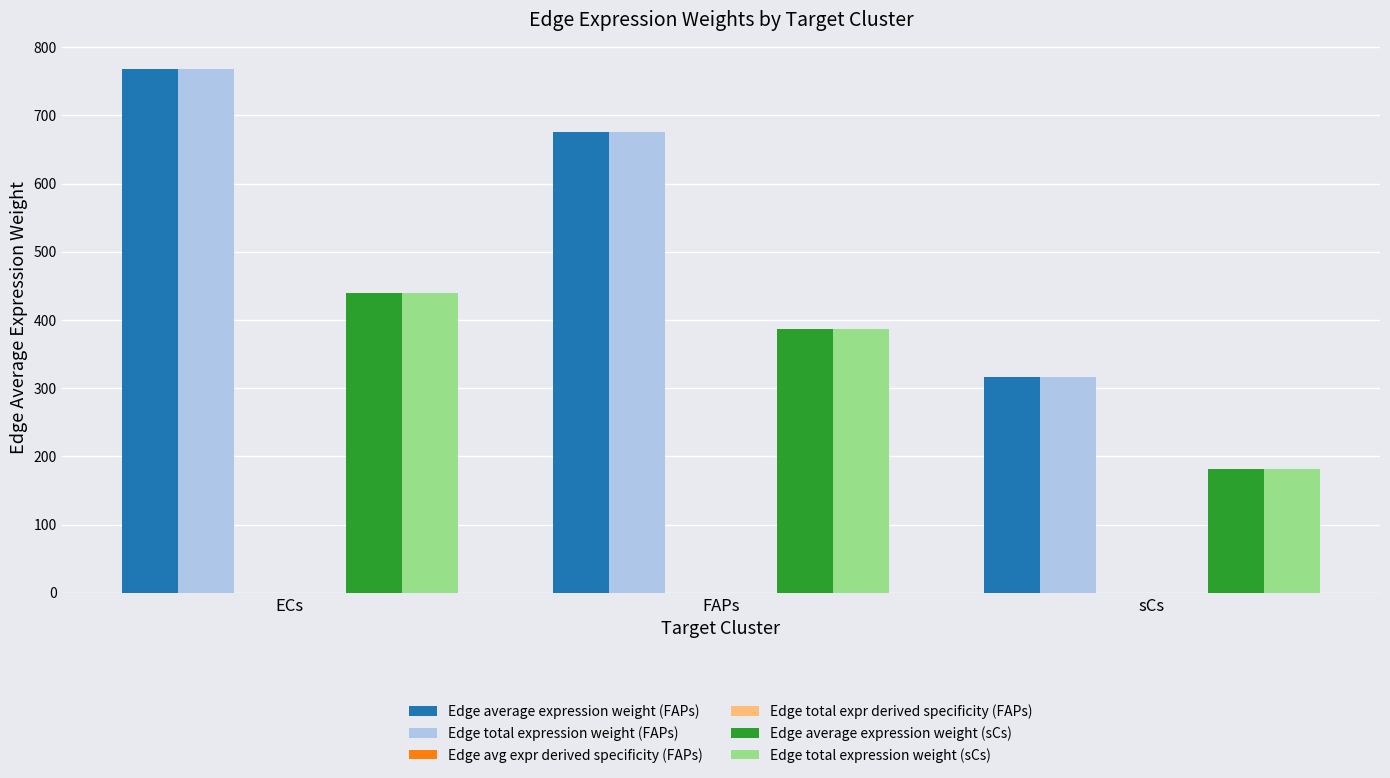

At which category is the sum across all series the highest?

ECs